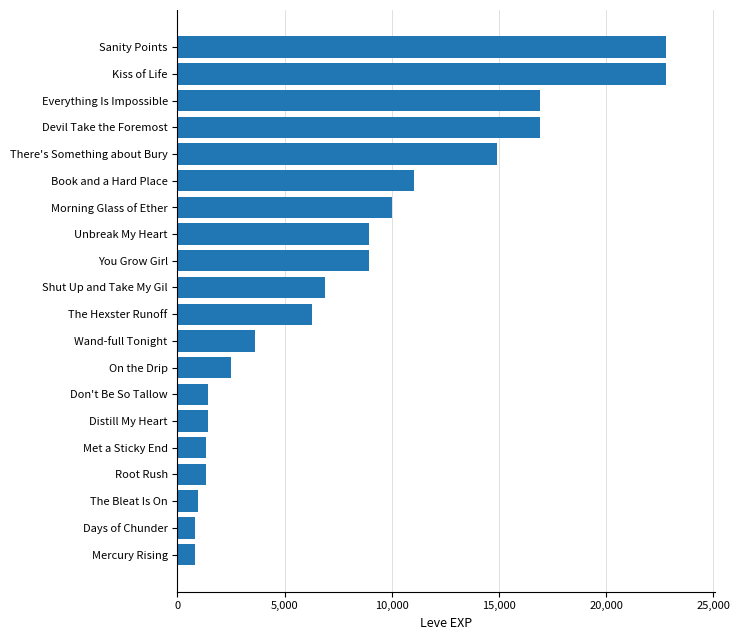

What value does the data have at Don't Be So Tallow?

1420